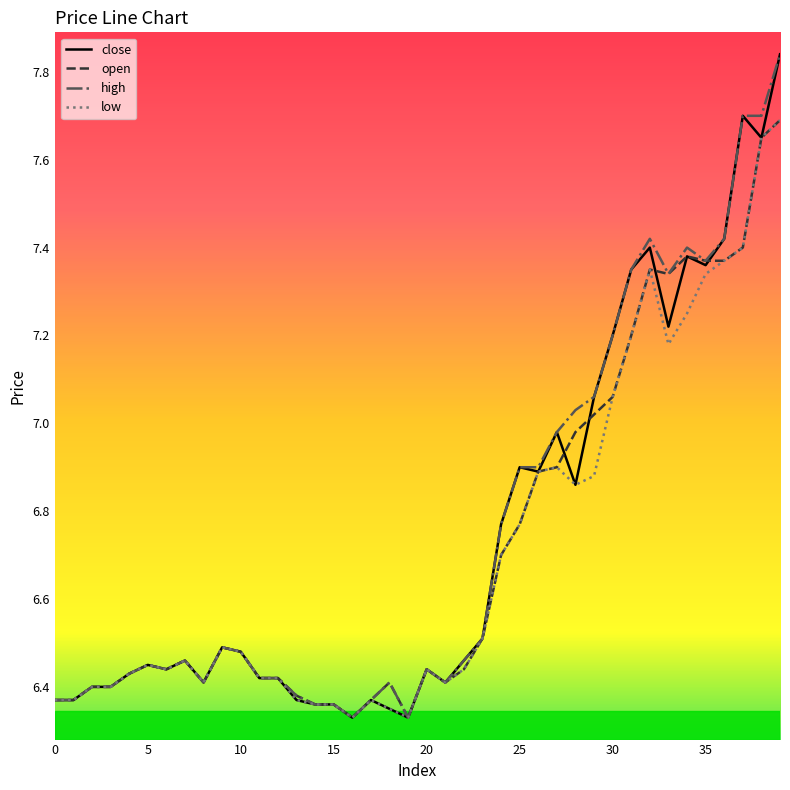

What are all the series names shown in the legend?

close, open, high, low